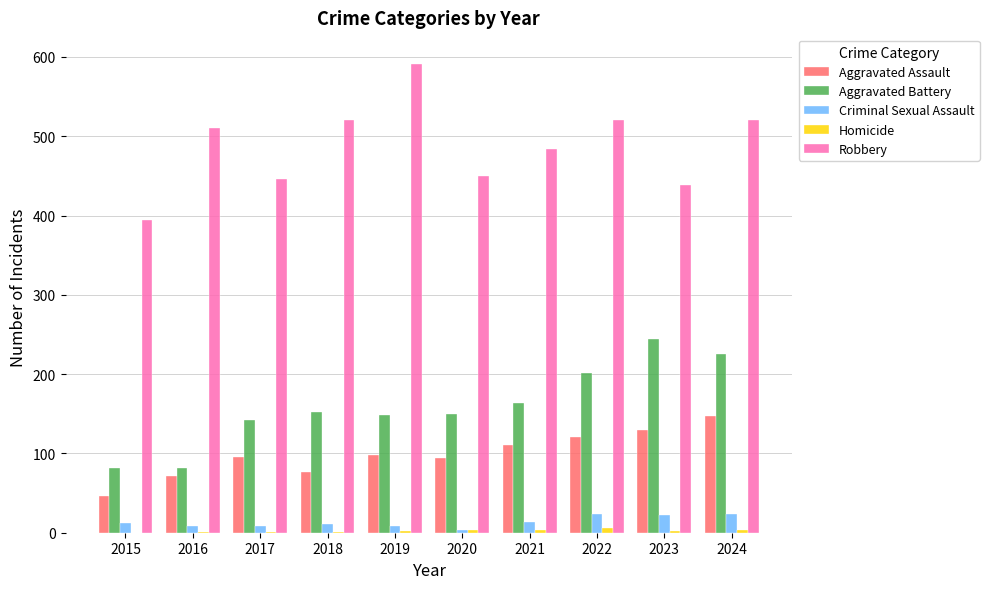

What is the spread (max minus min) of values at 2015?

395